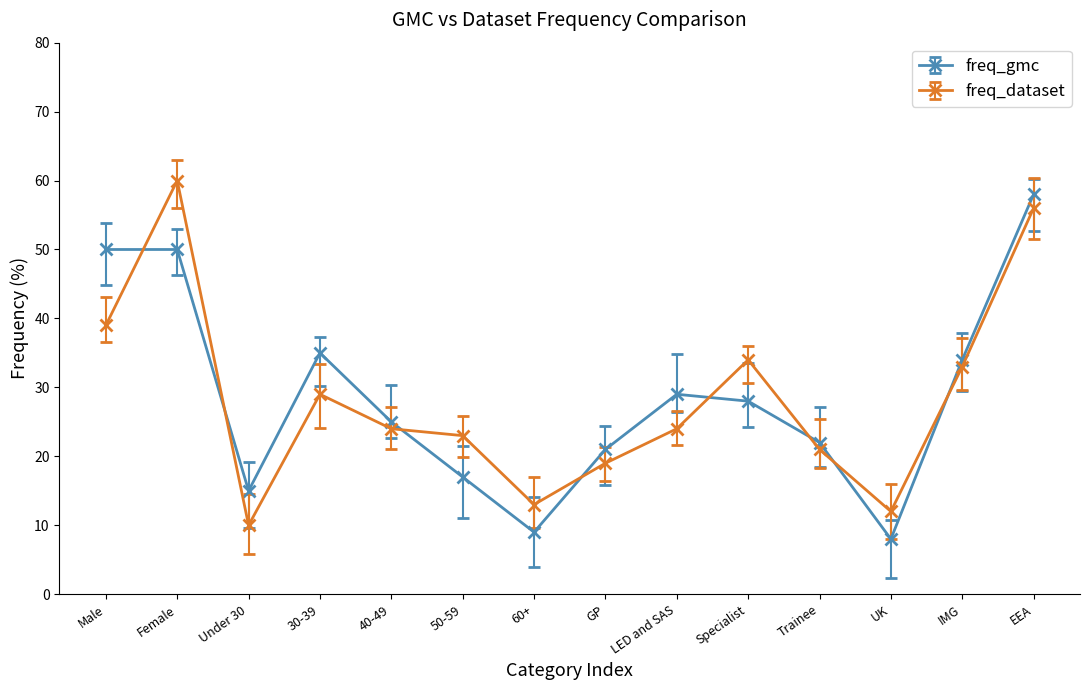

At which category does the chart reach its minimum across all series?

UK